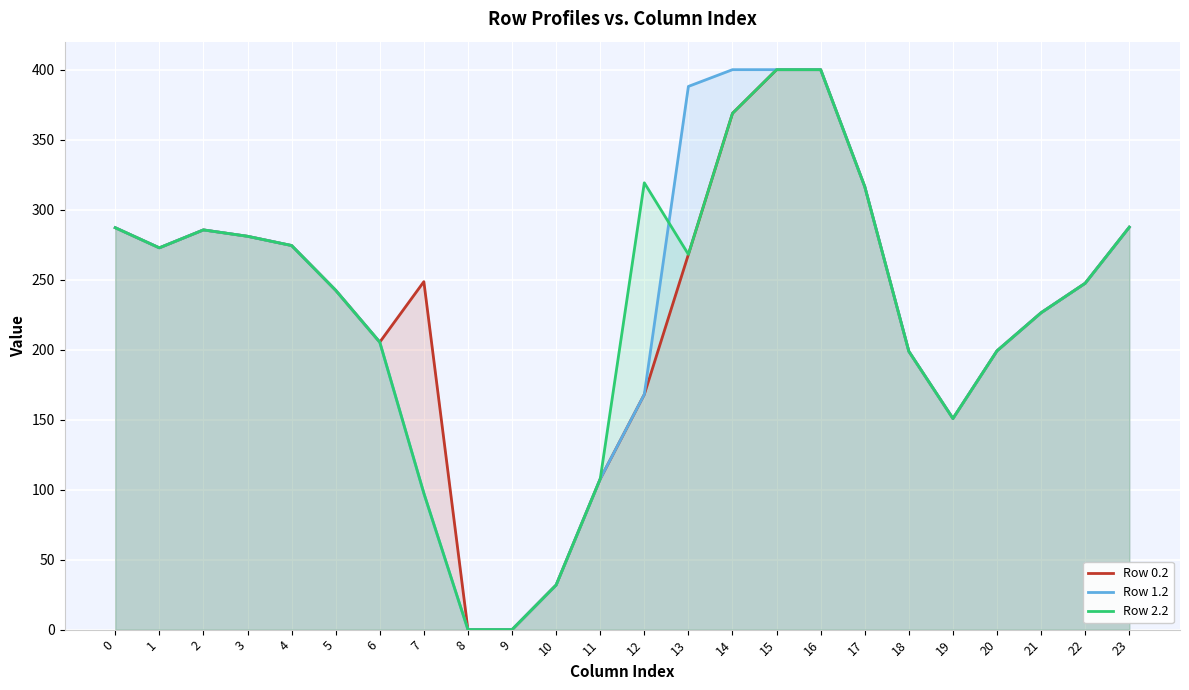

What is the total value across all series at 11?

322.9